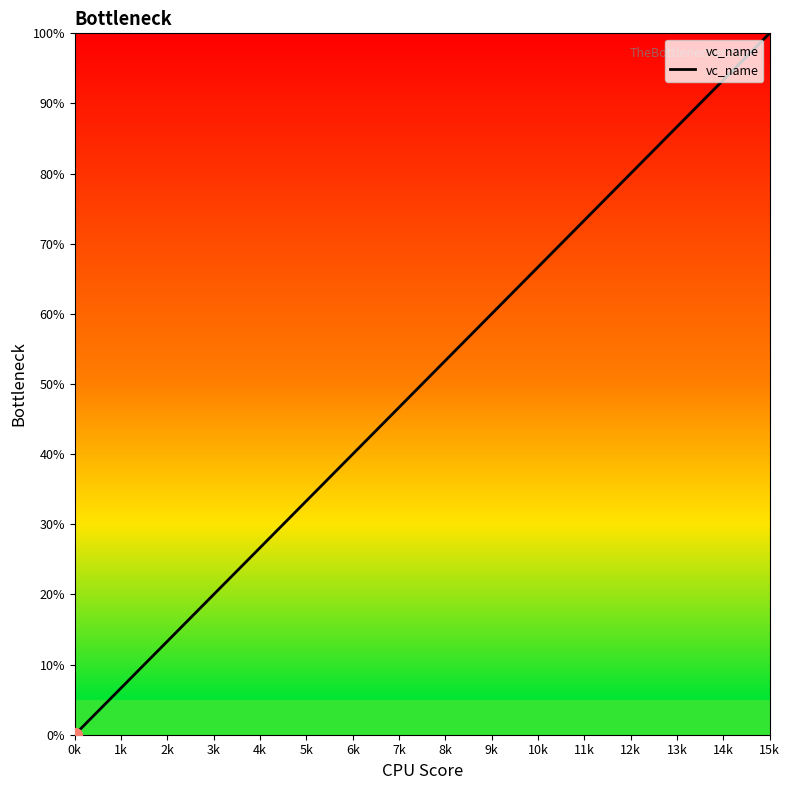

Is this an area chart (filled region under the line)?

Yes